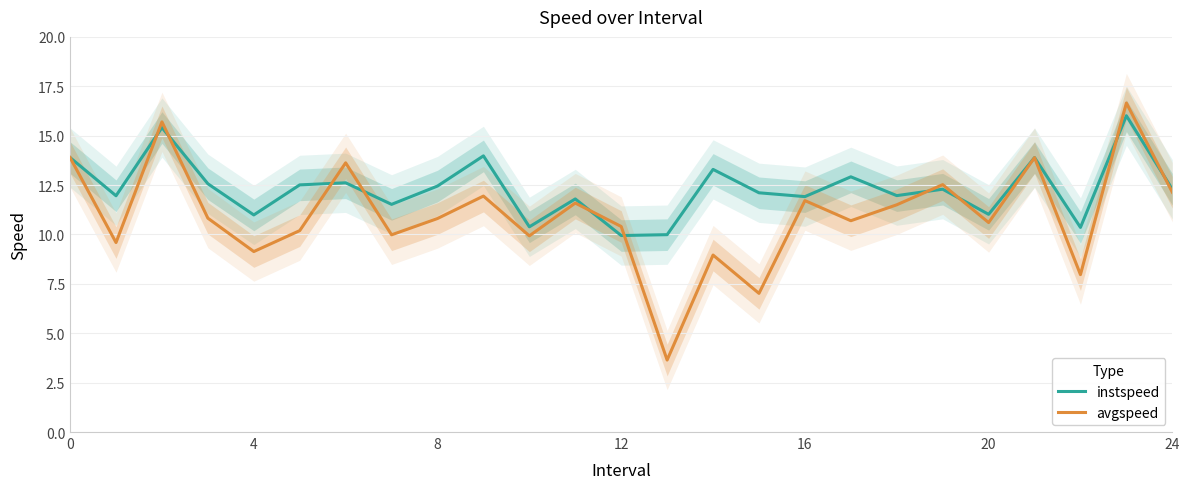

Which series has the largest range (max minus min)?

avgspeed